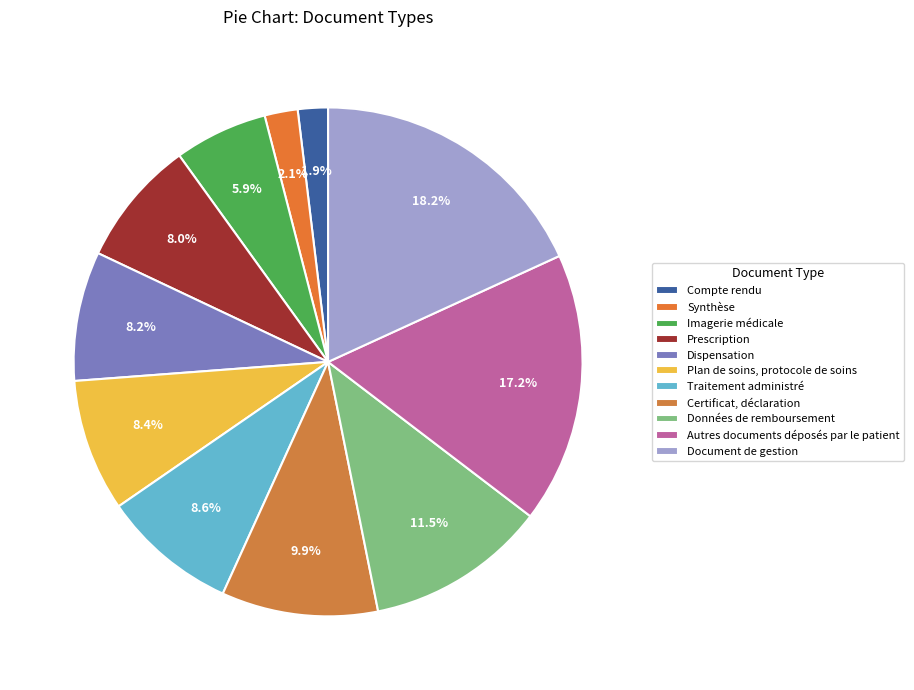

Approximately how many times larger is the value at Traitement administré compared to Certificat, déclaration?

0.9